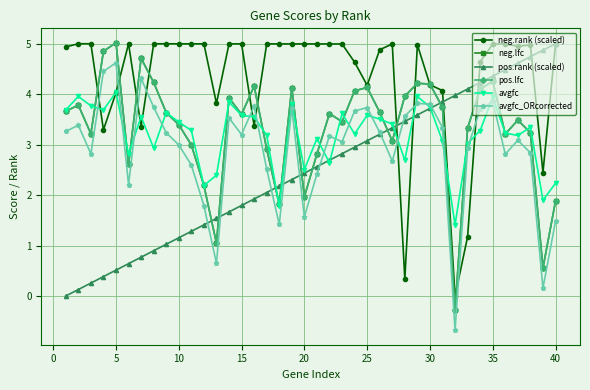

How many lines are shown in the chart?

6